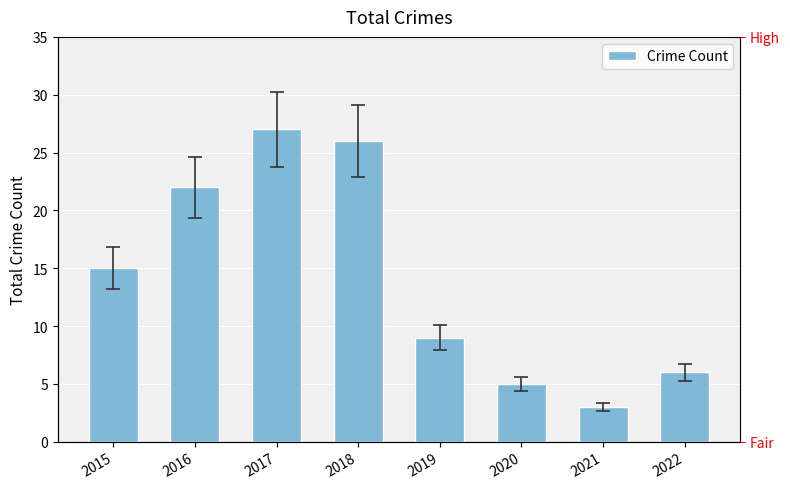

Reading right to left, extract all data points from this chart.

6	3	5	9	26	27	22	15